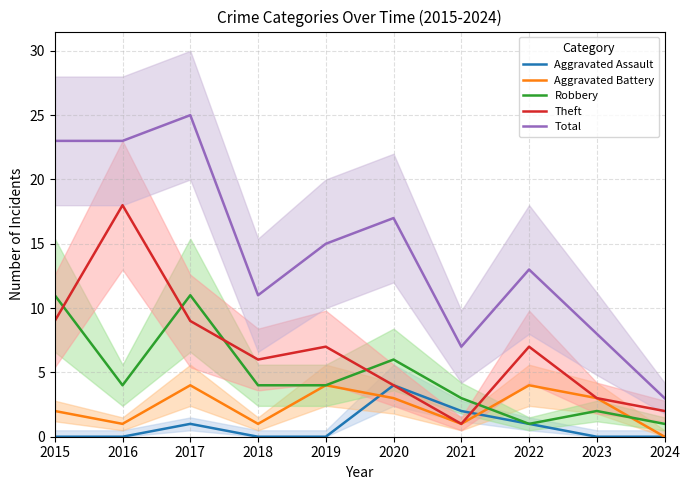

How many interior local valleys does the Robbery series have?

2